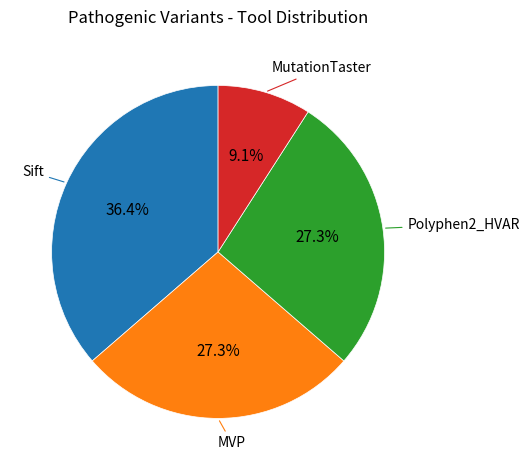

Does any single category account for the majority?

No